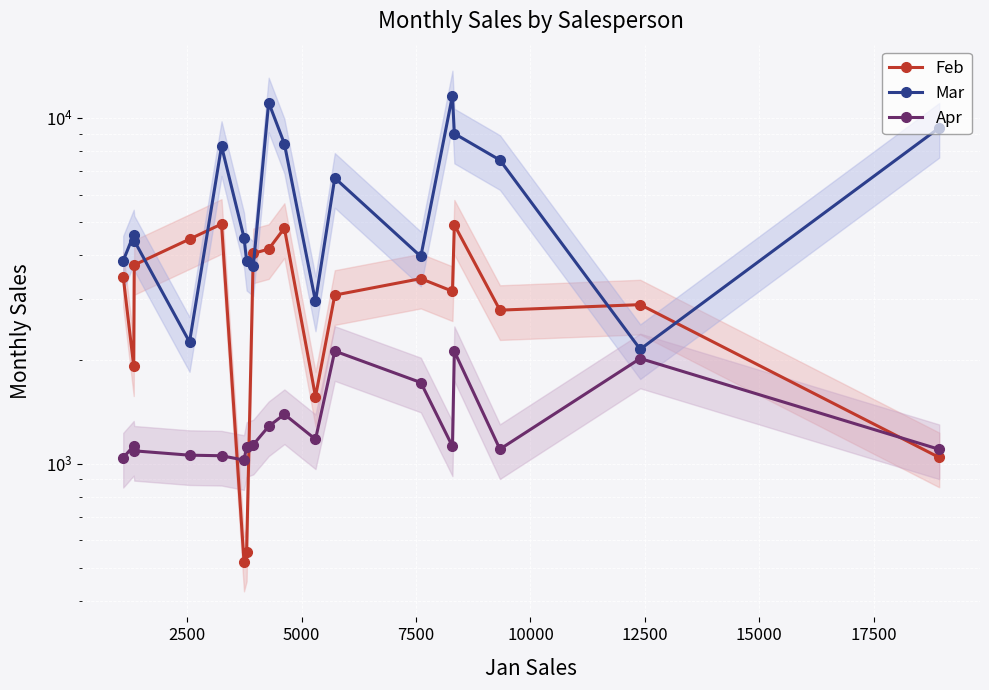

List the series in order of their peak value, highest first.

Mar, Feb, Apr